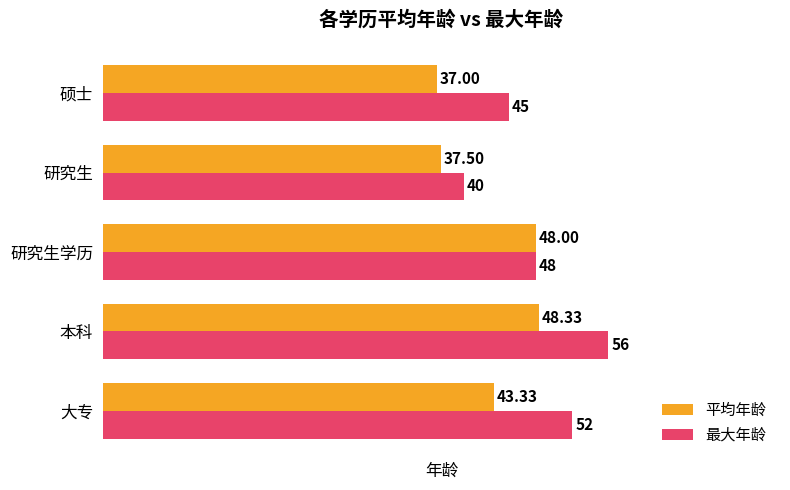

How many series are shown in this chart?

2